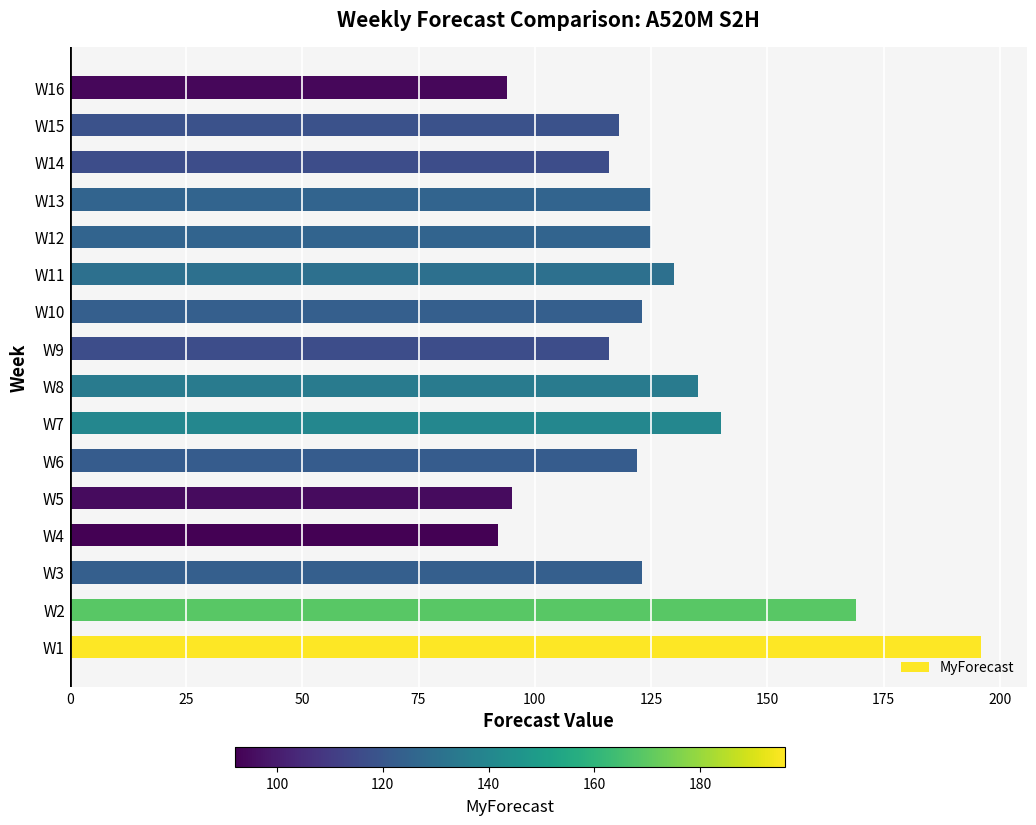

True or false: the data shows 56 at W16.

False